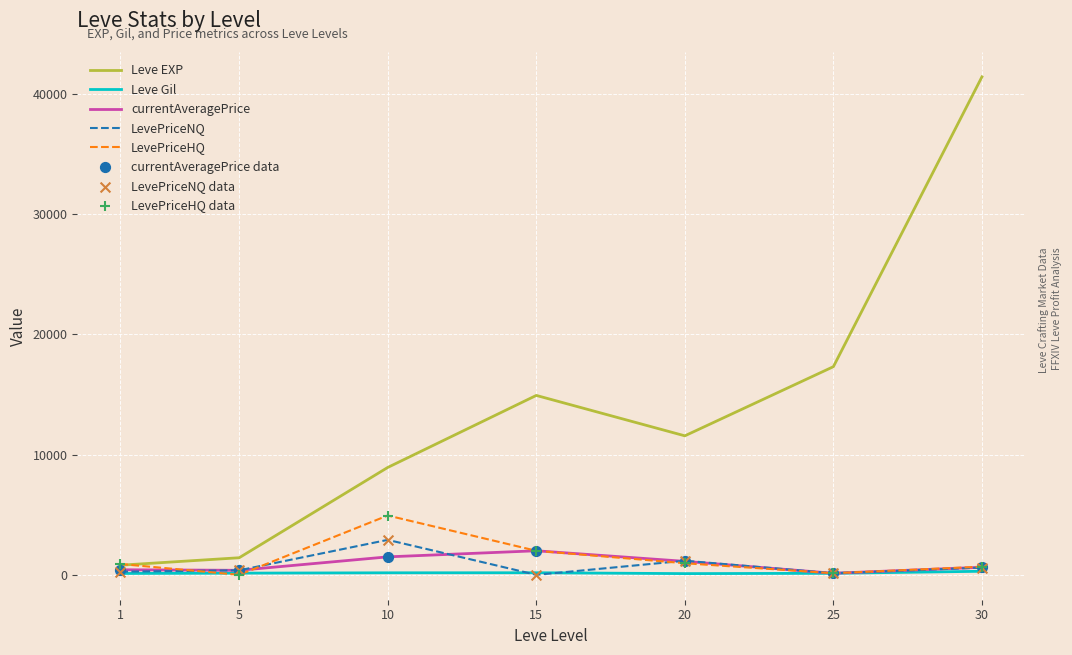

Which series has the largest total across all categories?

Leve EXP